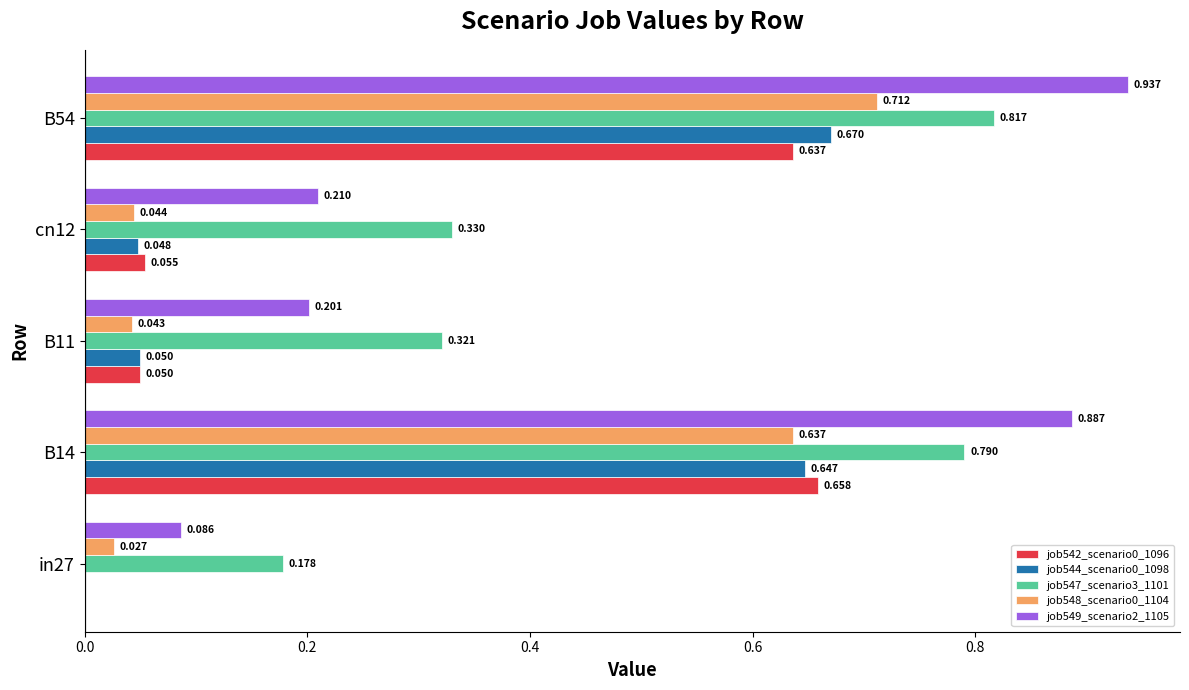

How many distinct data groups are displayed?

5